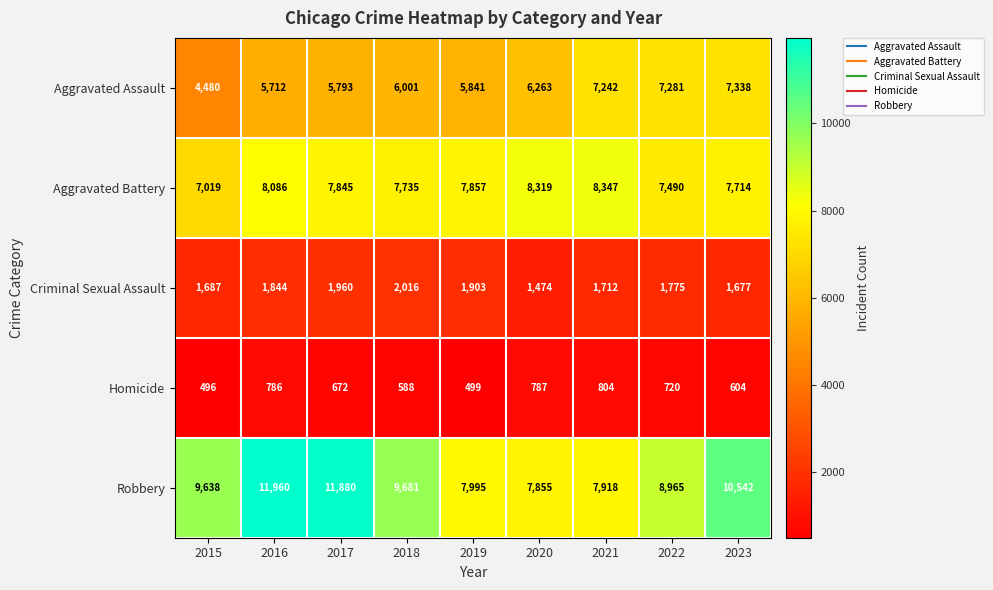

The Aggravated Battery series shows 7845 at 2017. True or false?

True